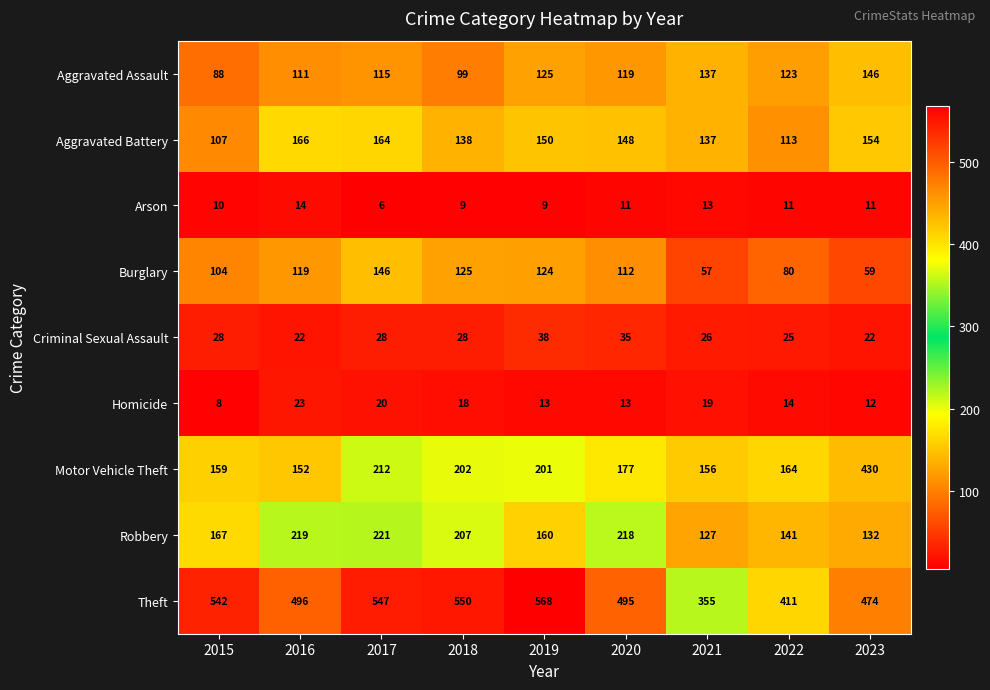

What is the smallest value displayed?

6